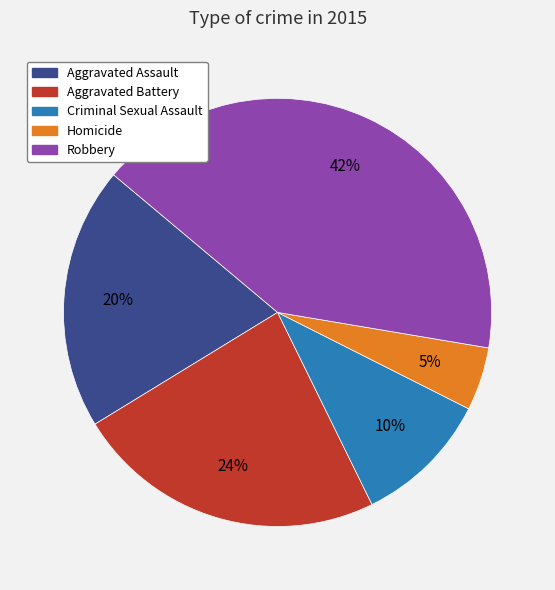

Approximately how many times larger is the value at Robbery compared to Aggravated Battery?

1.8